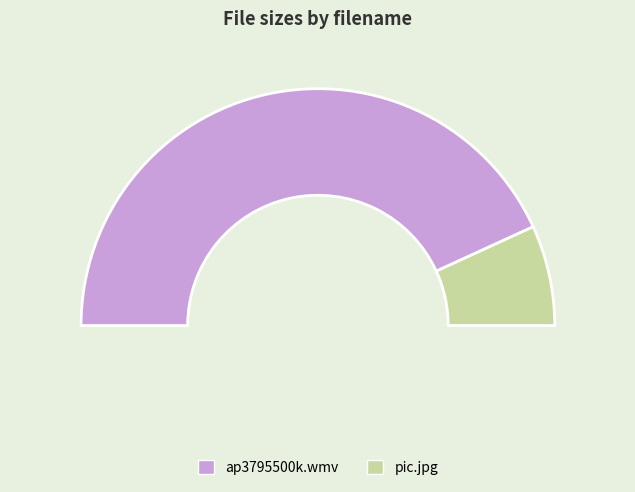

The pic.jpg slice represents 14% of the pie. True or false?

True